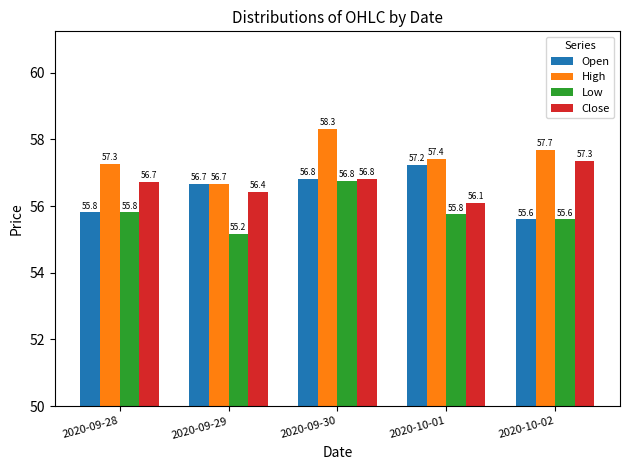

List the labels in order of High value, largest first.

2020-09-30, 2020-10-02, 2020-10-01, 2020-09-28, 2020-09-29